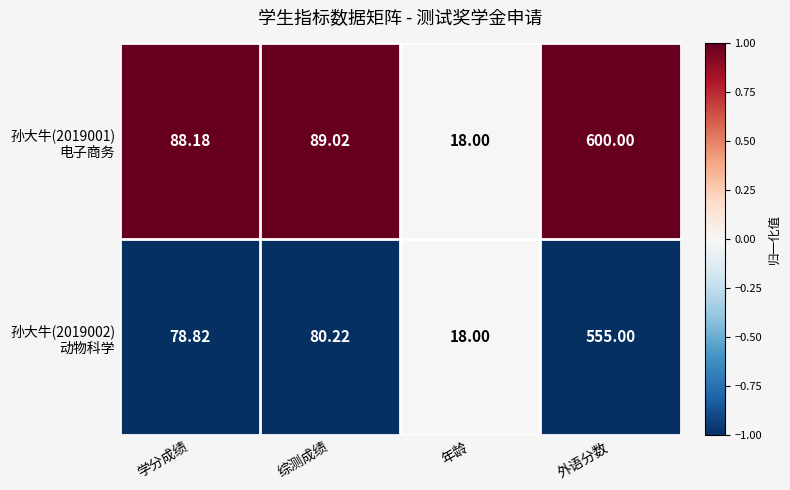

At which category is the sum across all series the highest?

外语分数